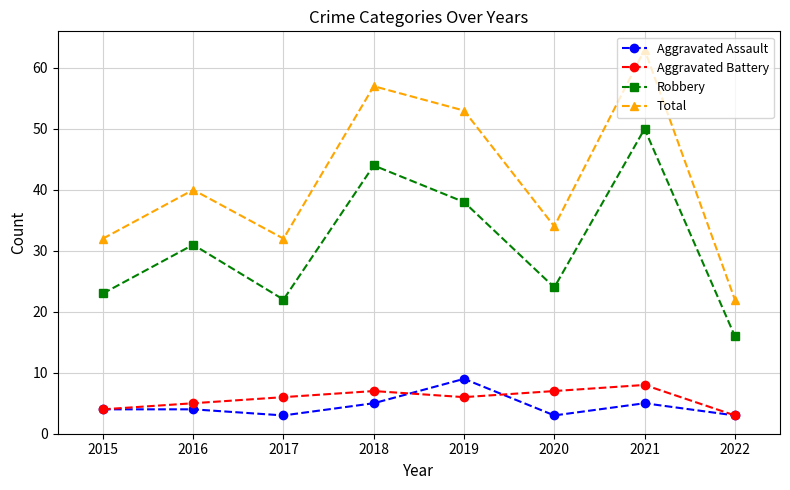

True or false: Aggravated Battery and Aggravated Assault cross at least once.

True